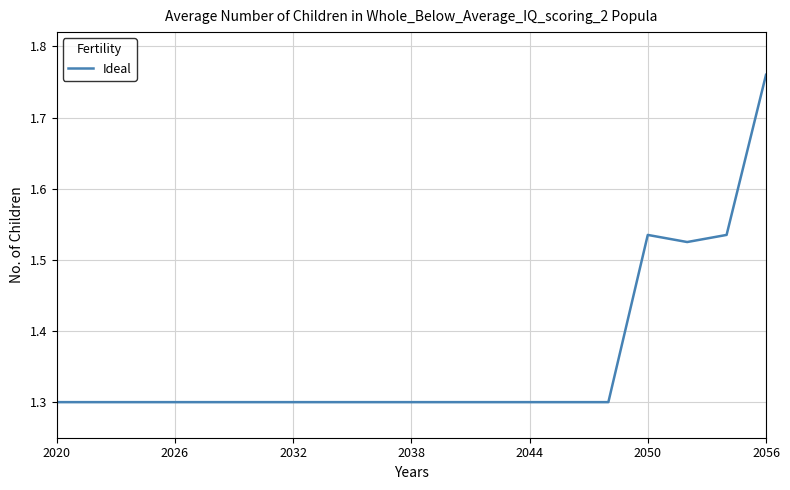

Which label corresponds to the smallest value in the chart?

2020